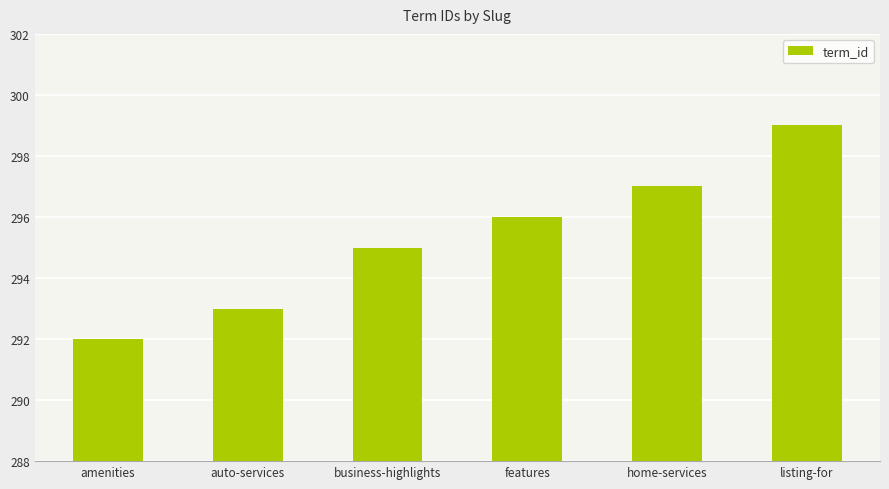

What value does the data have at business-highlights?

295